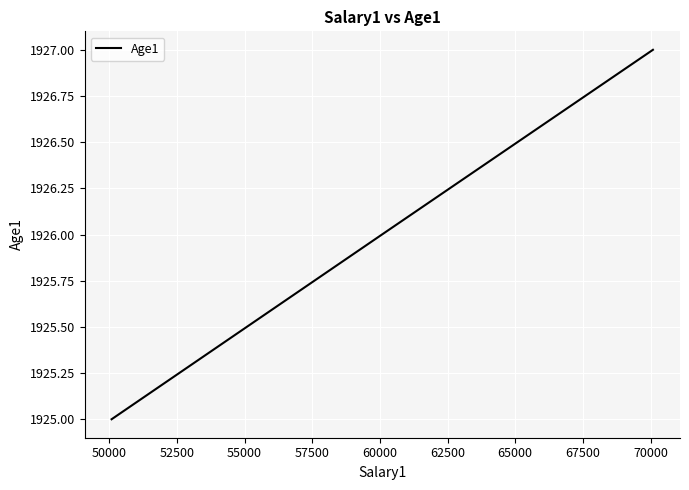

Reading left to right, extract all data points from this chart.

1925	1926	1927